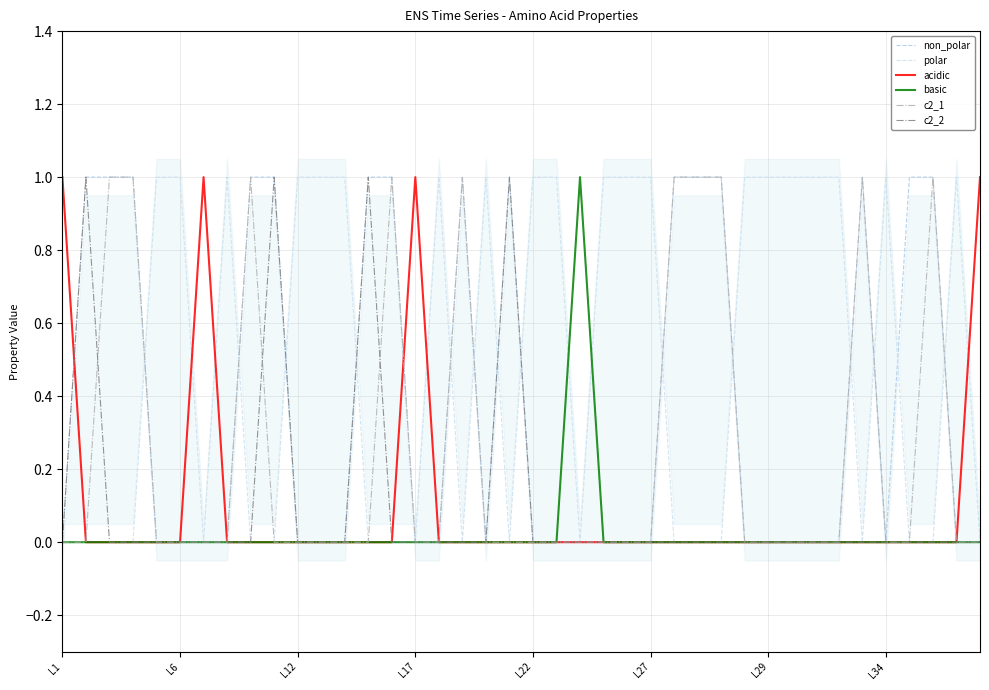

What position from the left is 32?

33